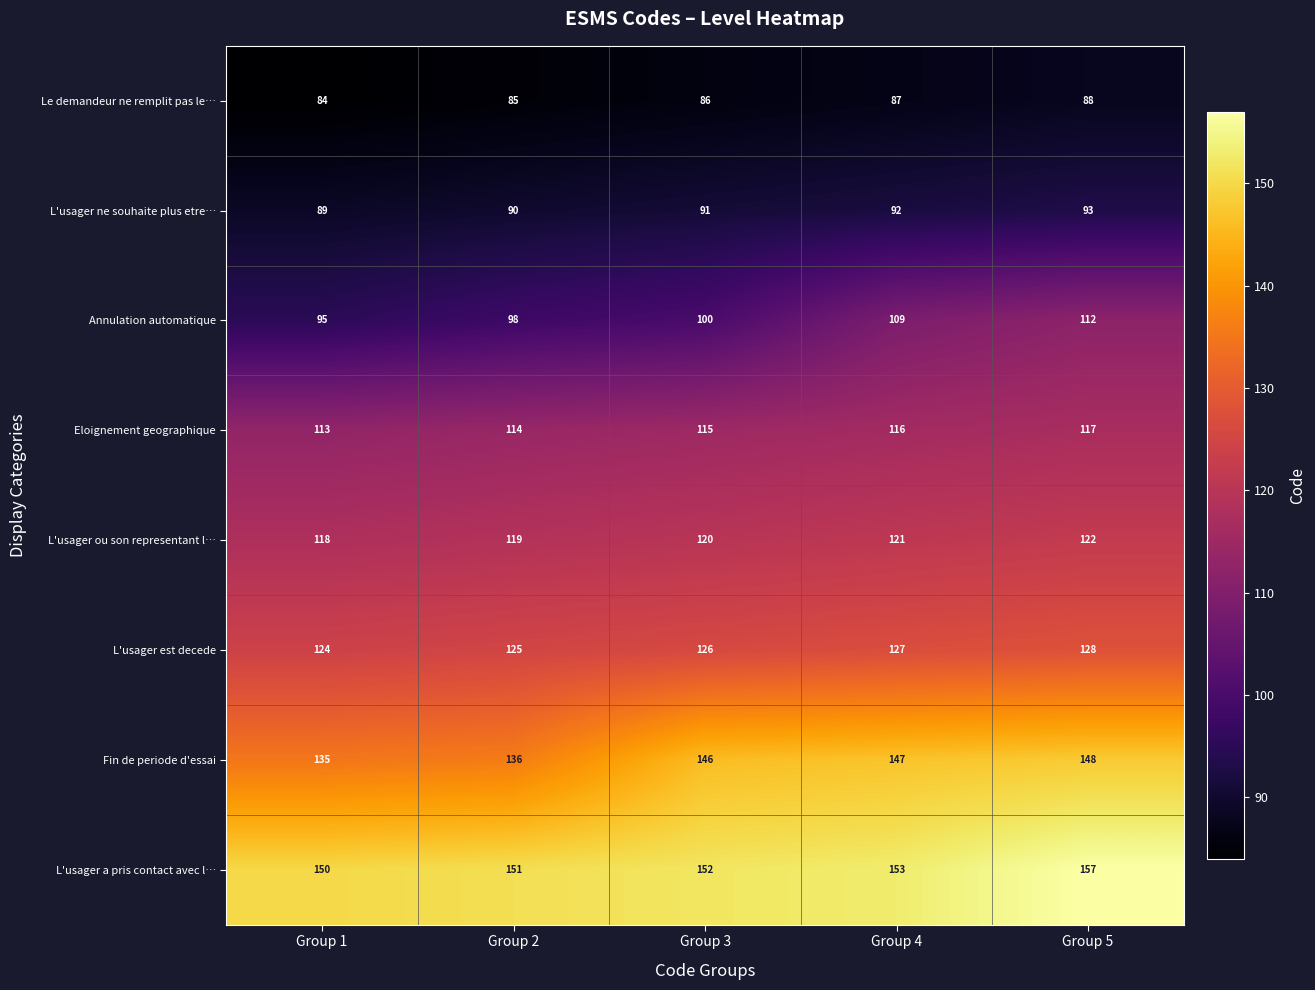

What is the sum of the L'usager ne souhaite plus etre… values at Group 5 and Group 3?

184